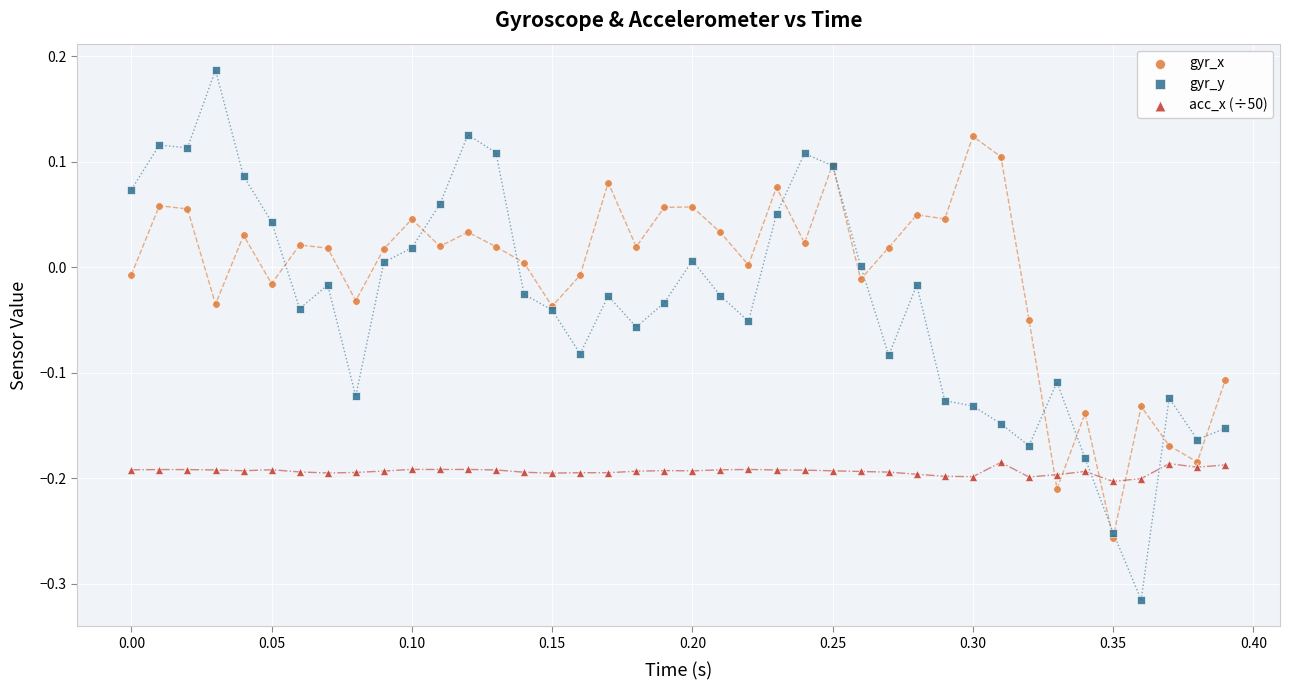

Which series contains the lowest Y value?

gyr_y